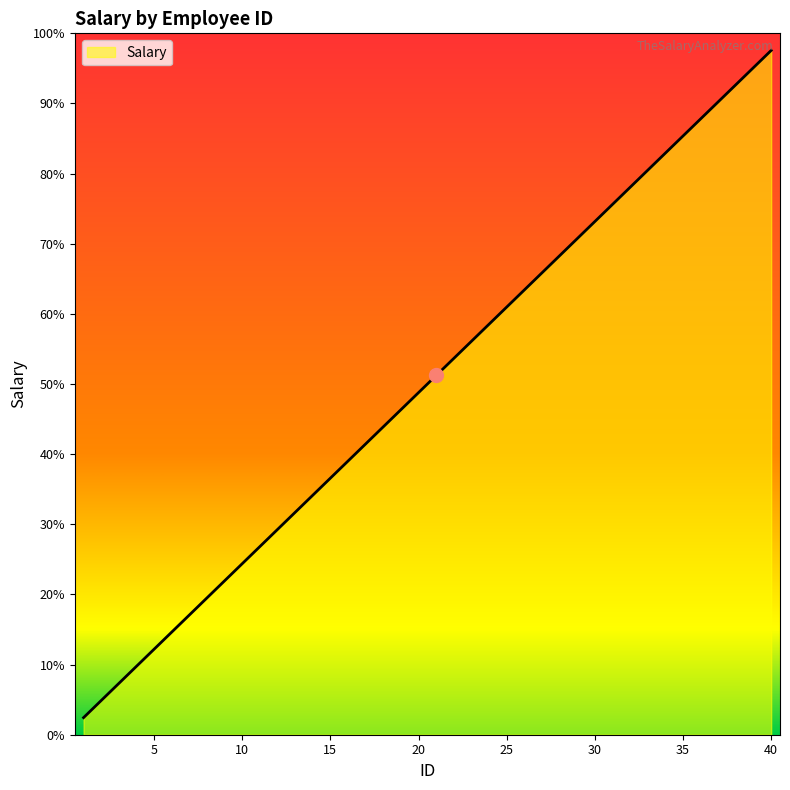

Reading left to right, list all the values displayed in this chart.

50000	51000	52000	53000	54000	55000	56000	57000	58000	59000	60000	61000	62000	63000	64000	65000	66000	67000	68000	69000	70000	71000	72000	73000	74000	75000	76000	77000	78000	79000	80000	81000	82000	83000	84000	85000	86000	87000	88000	89000